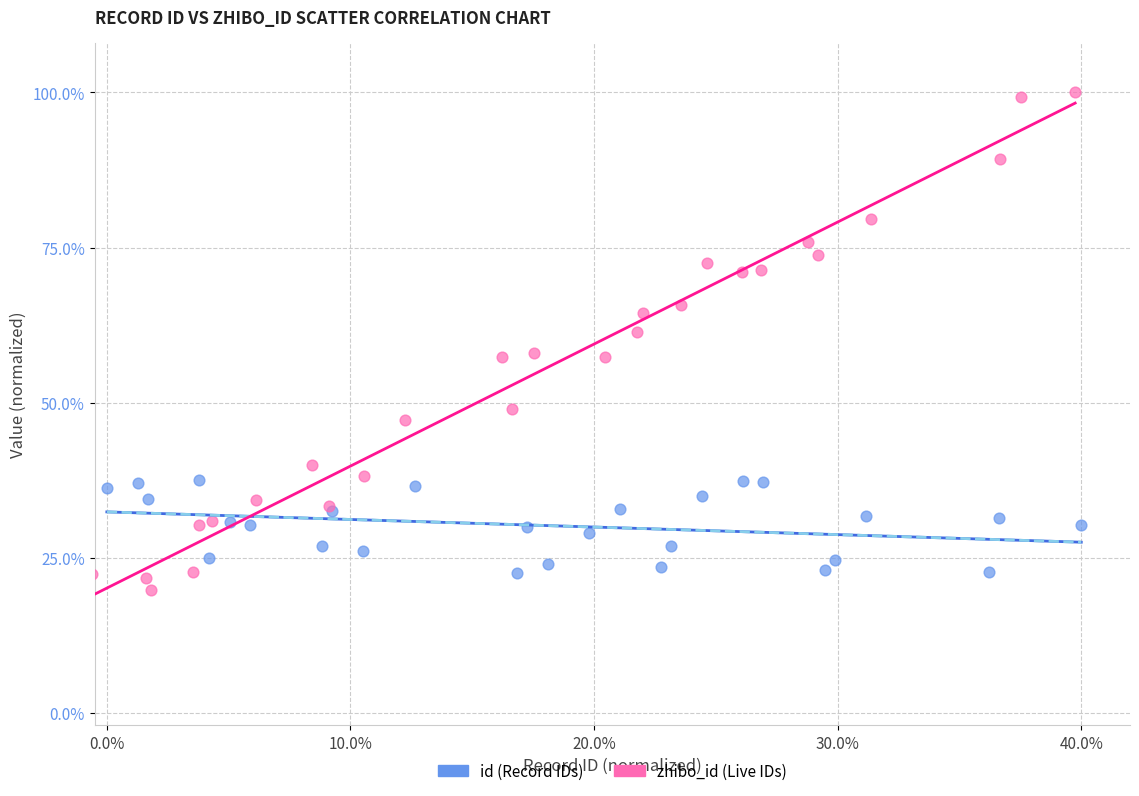

Which series contains the highest Y value?

zhibo_id (Live IDs)